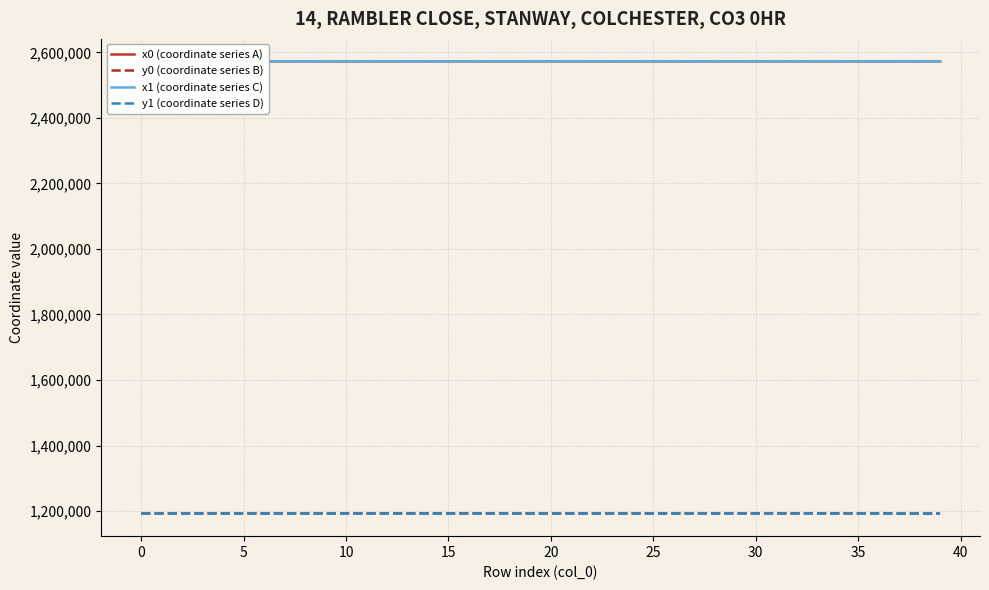

What is the highest value of the x0 (coordinate series A) series?

2572494.2